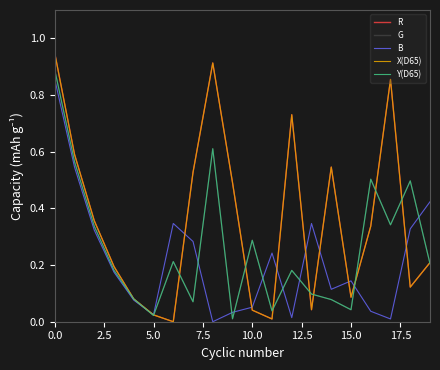

In X(D65), how many points are higher than both neighbors (excluding endpoints)?

4